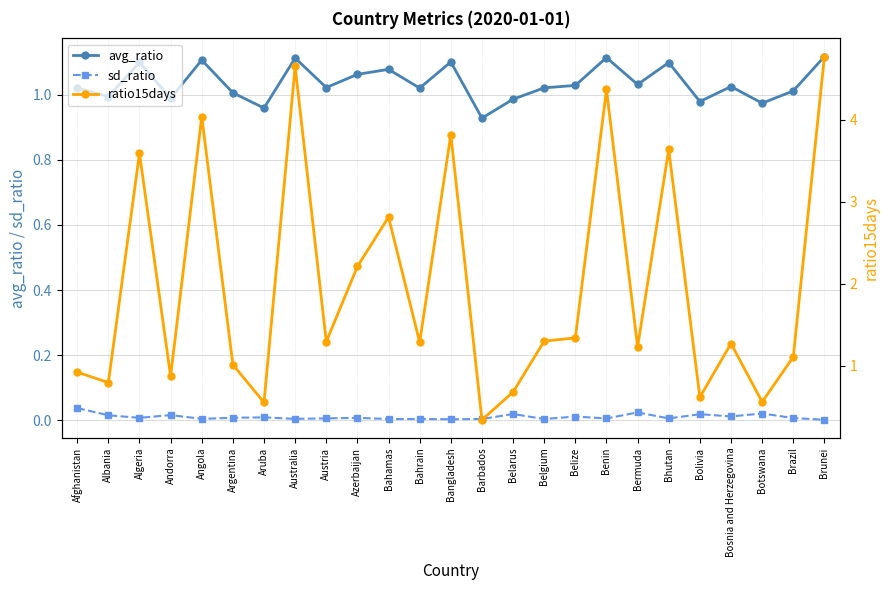

The value of ratio15days at Bhutan is 3.6. True or false?

True